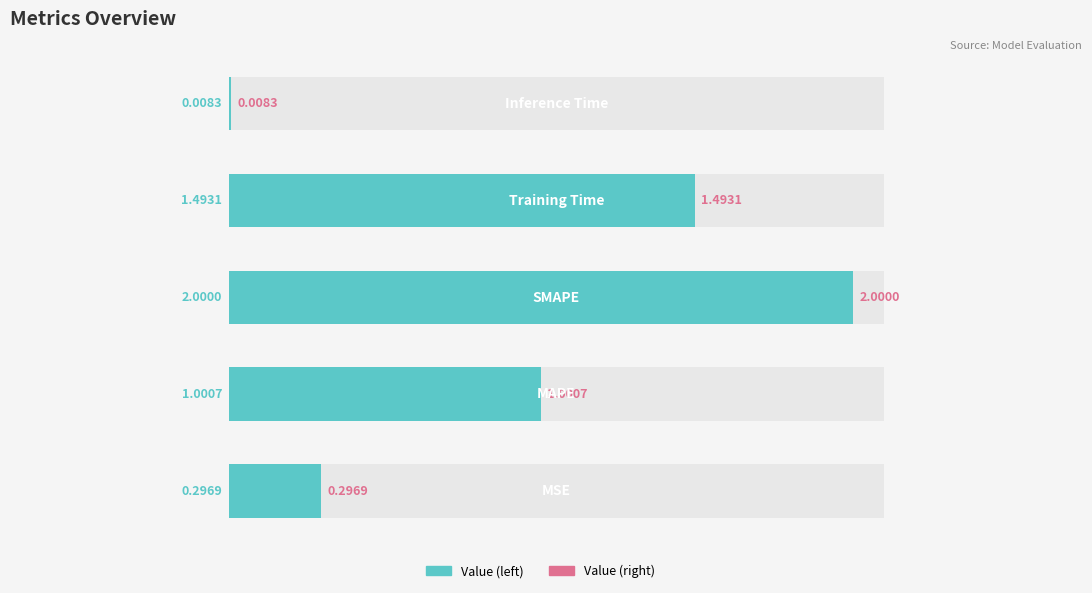

Reading left to right, extract all data points from this chart.

0.3	1.0	2.0	1.5	0.0